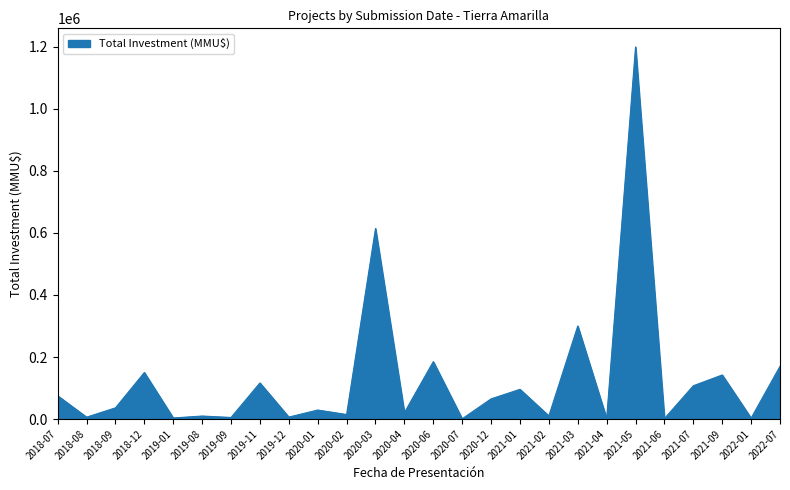

How many lines are shown in the chart?

1